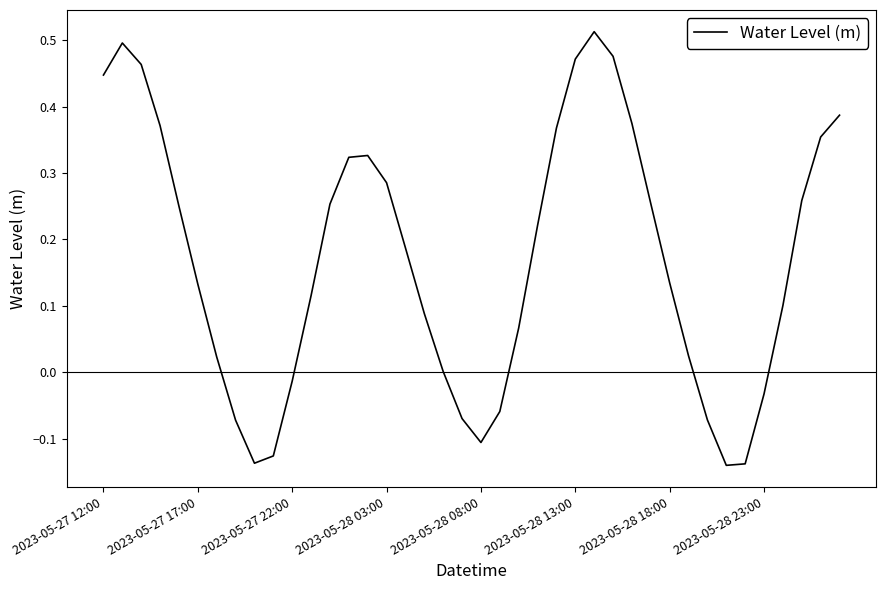

What is the difference between the second highest and second lowest values?

0.6